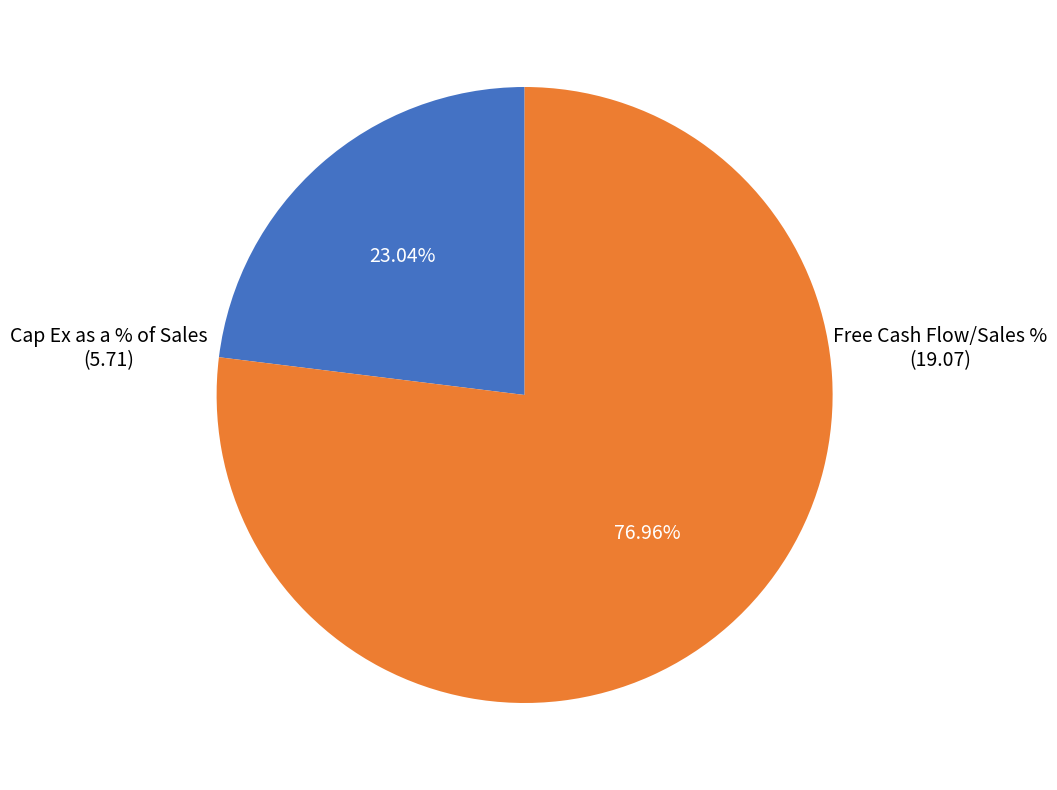

Does any single category account for the majority?

Yes